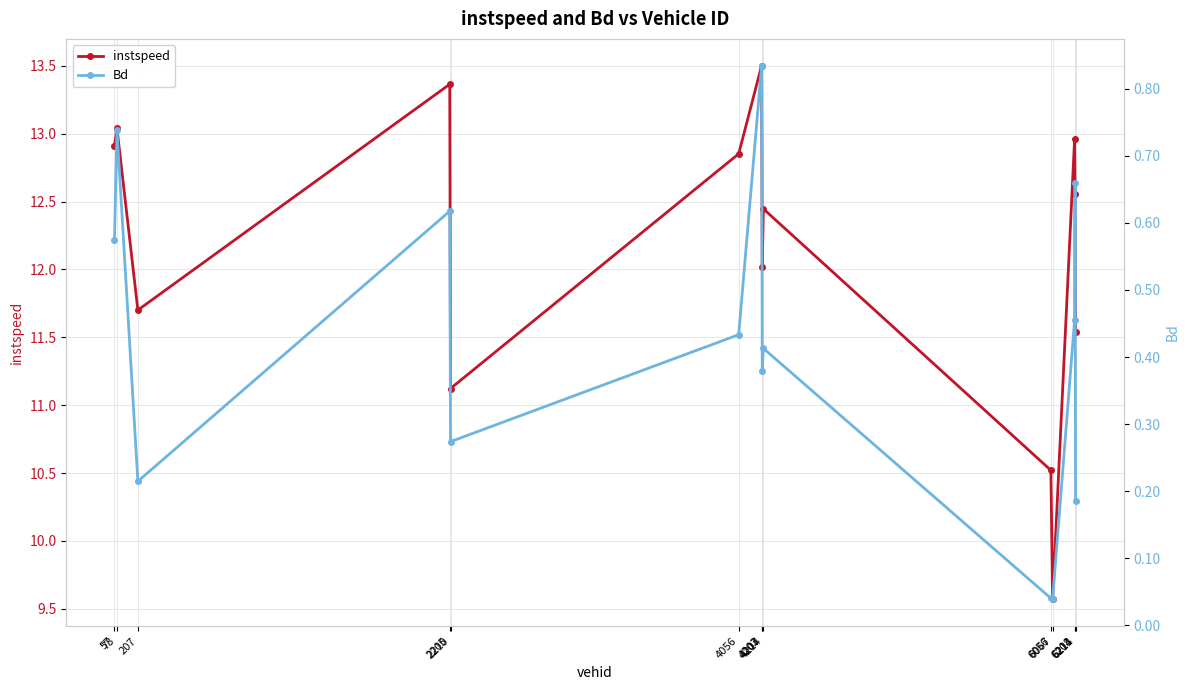

True or false: instspeed has a value of 12.9 at 57.

True